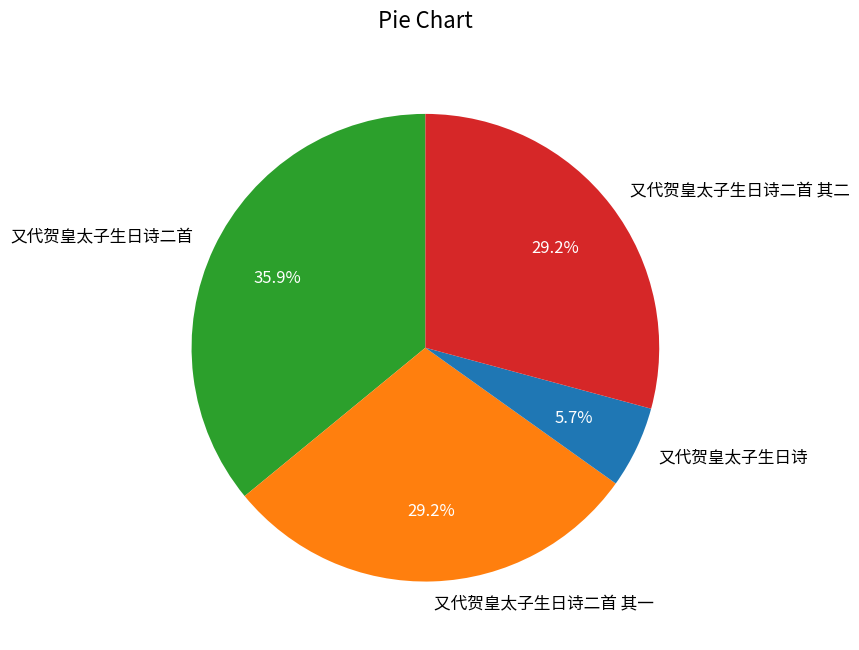

How many slices are in this pie chart?

4